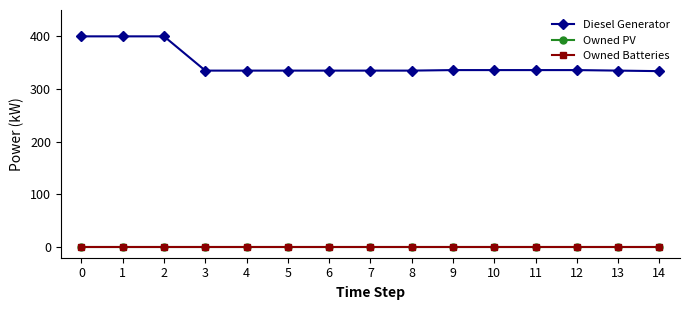

True or false: Owned PV has a value of 0.0 at 1.

True